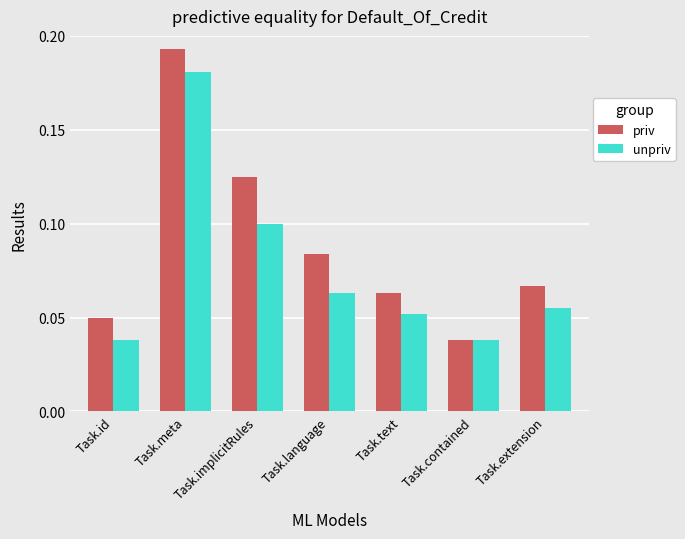

Which series has the widest spread of values?

priv